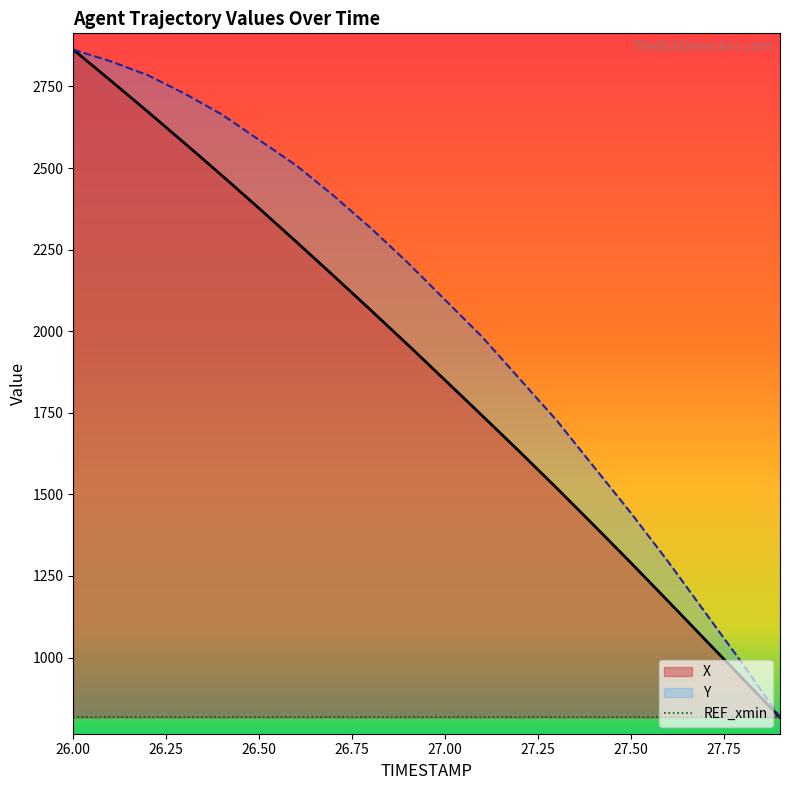

True or false: Y and X cross at least once.

False